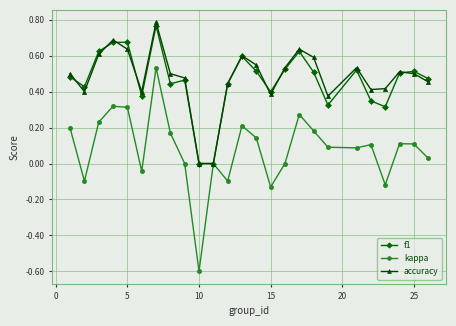

Which series has the widest spread of values?

kappa